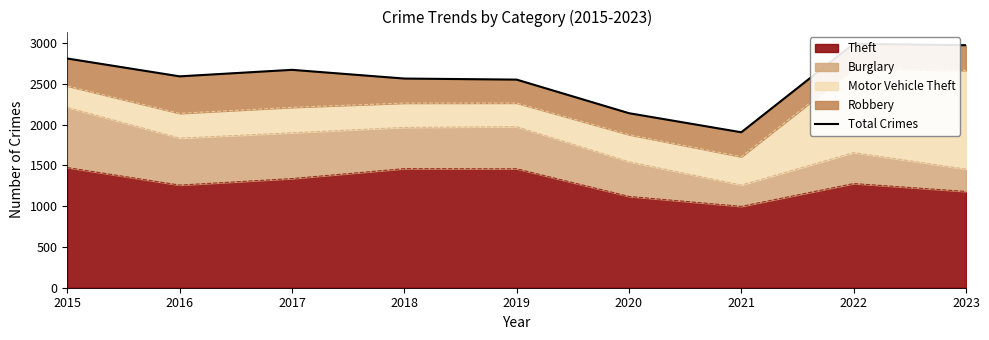

Reading right to left, what are all the values shown in this chart?

2023=2975	2022=2993	2021=1907	2020=2141	2019=2553	2018=2566	2017=2673	2016=2593	2015=2812